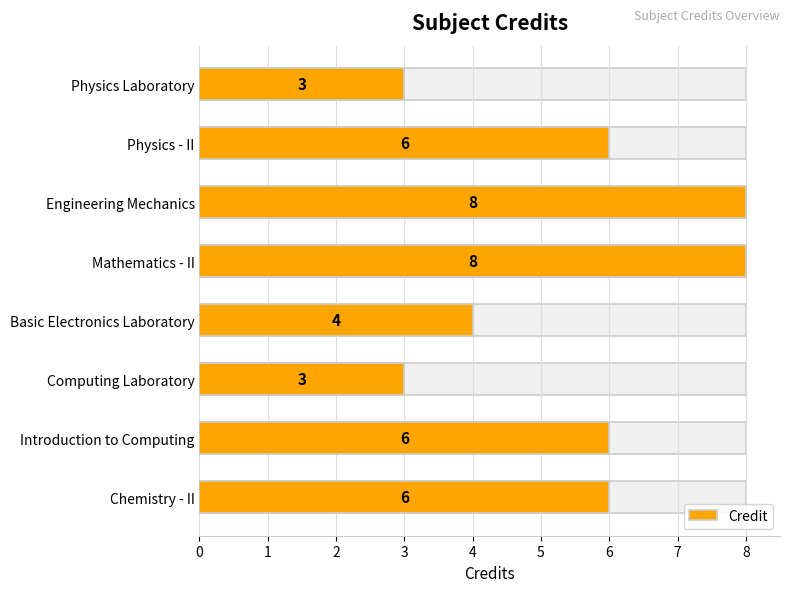

Rank the categories by value from highest to lowest.

Mathematics - II, Engineering Mechanics, Chemistry - II, Introduction to Computing, Physics - II, Basic Electronics Laboratory, Computing Laboratory, Physics Laboratory